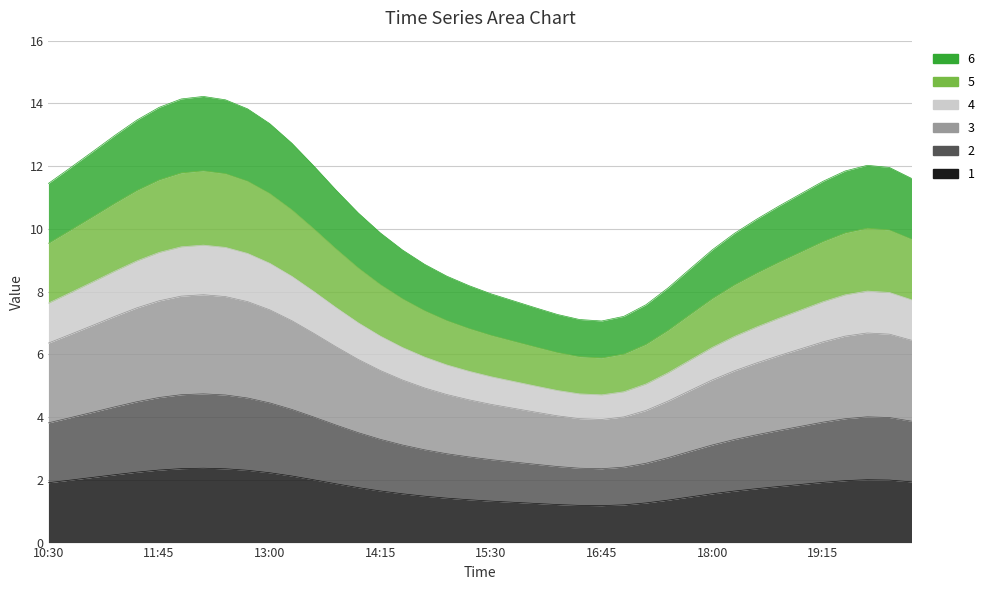

True or false: 1 has a value of 1.4 at 13:00.

False